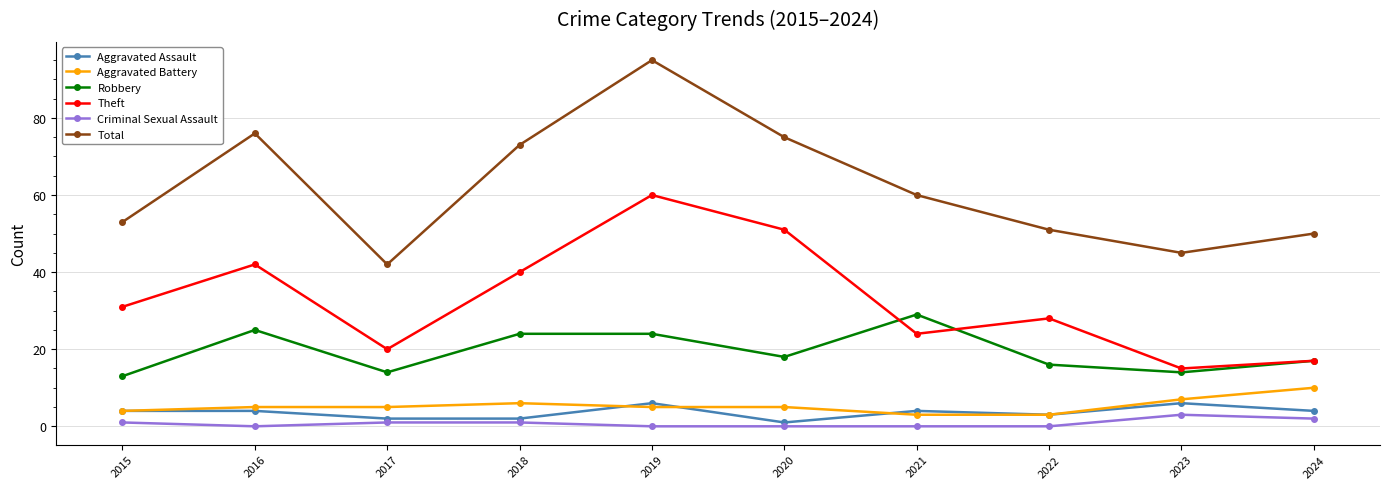

Which series has the largest range (max minus min)?

Total